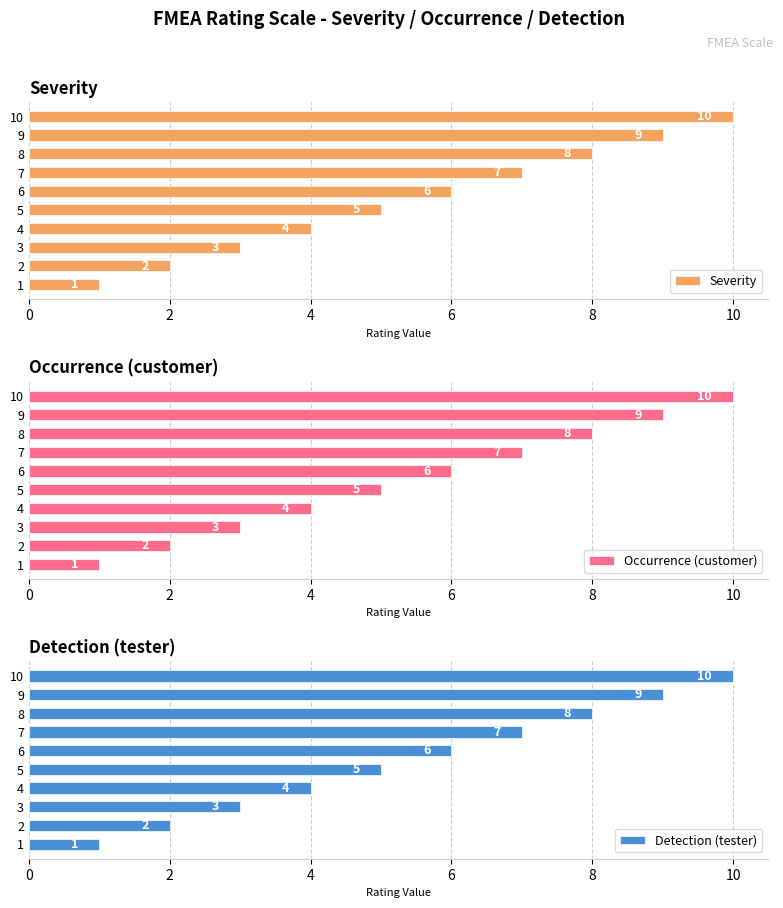

Is it true that Severity equals 4 at 2?

False